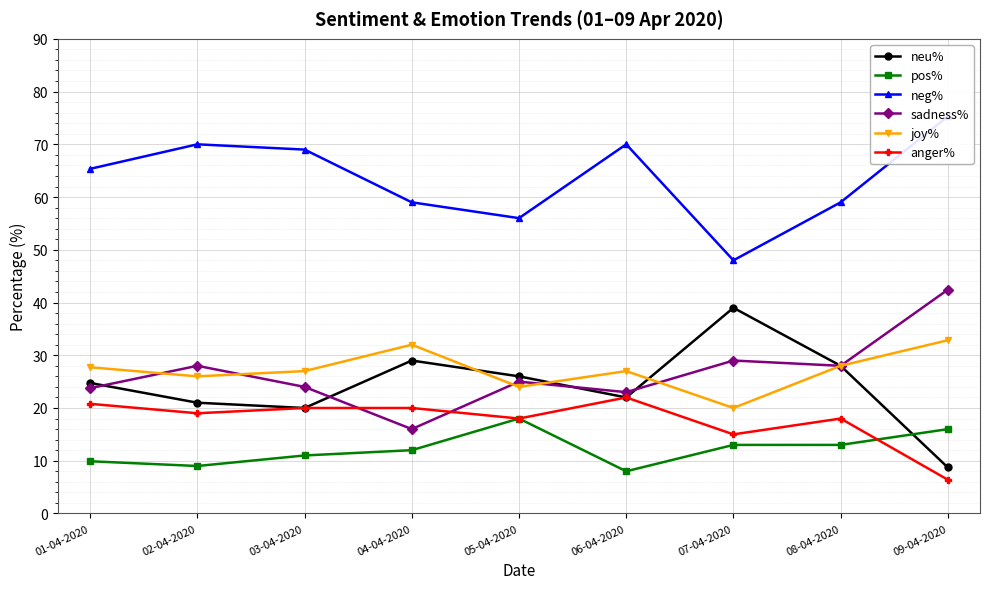

How many data points does each series have?

9